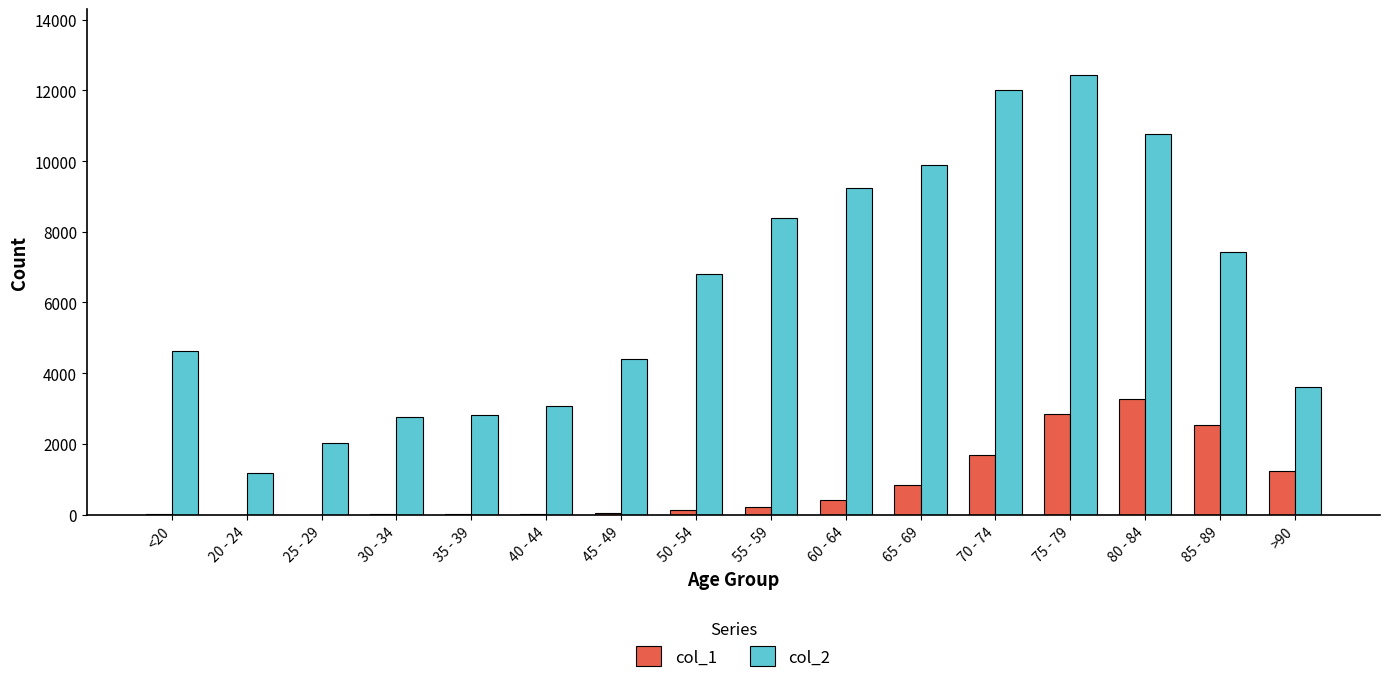

What is the sum of all col_2 values?

101482